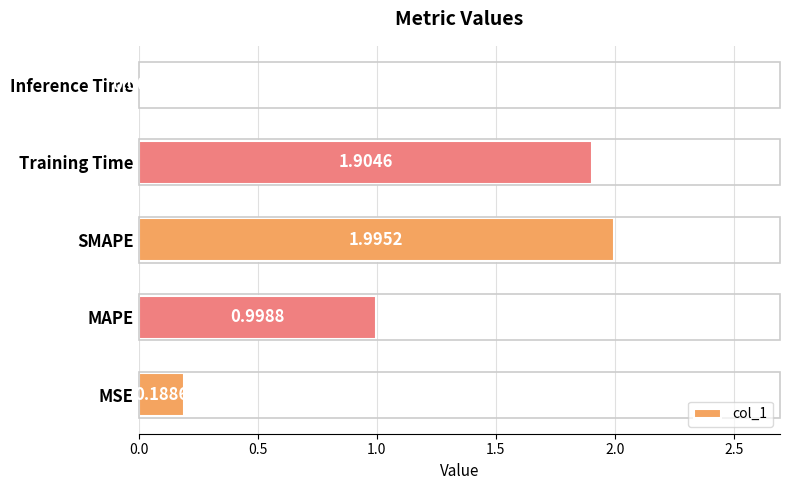

Which label corresponds to the largest value in the chart?

SMAPE